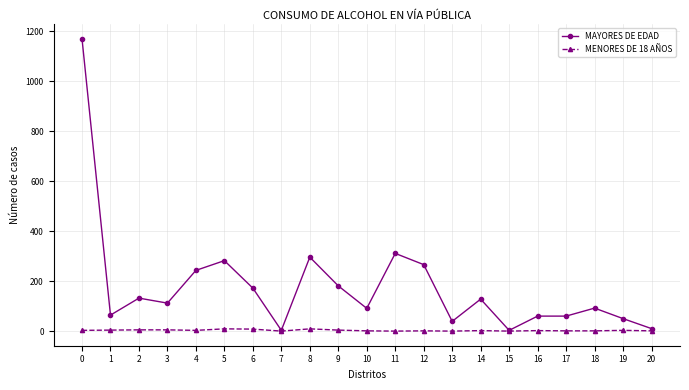

What is the value of the MAYORES DE EDAD point at the 2nd from the left?

64